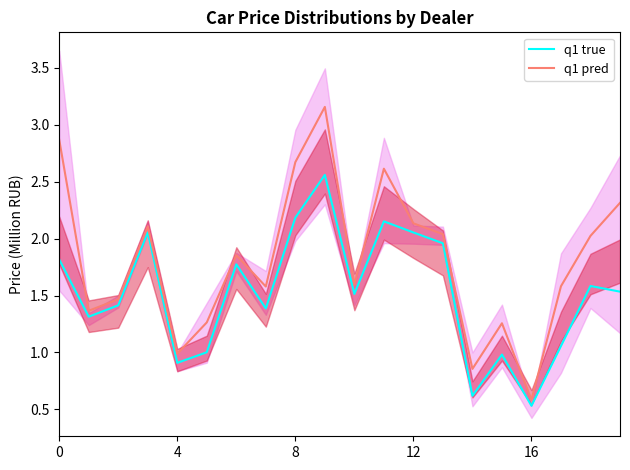

What is the label of the 12th point from the right?

8